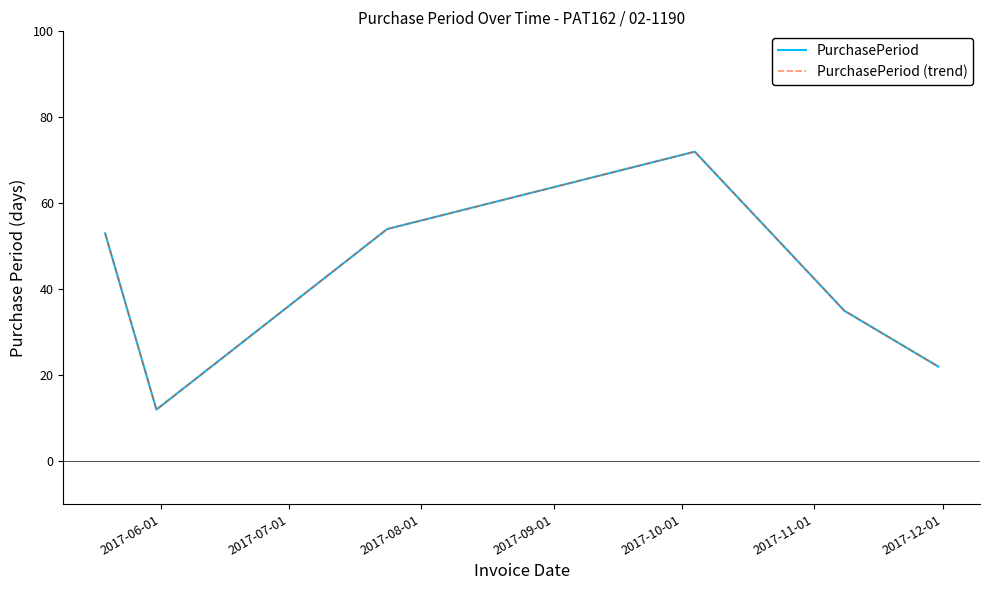

In PurchasePeriod, how many points are lower than both neighbors (excluding endpoints)?

1